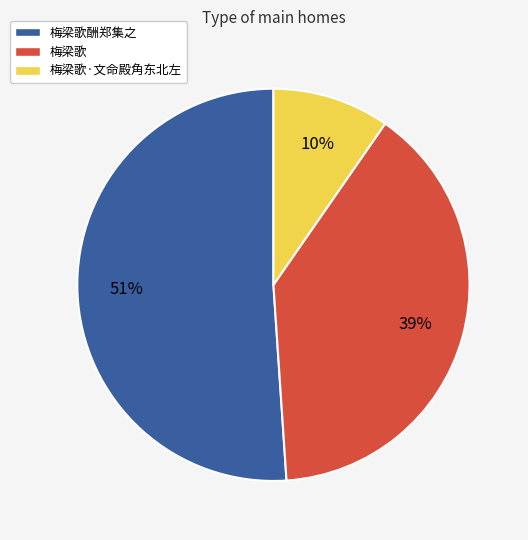

To the nearest percent, what portion does 梅梁歌酬郑集之 represent?

51%